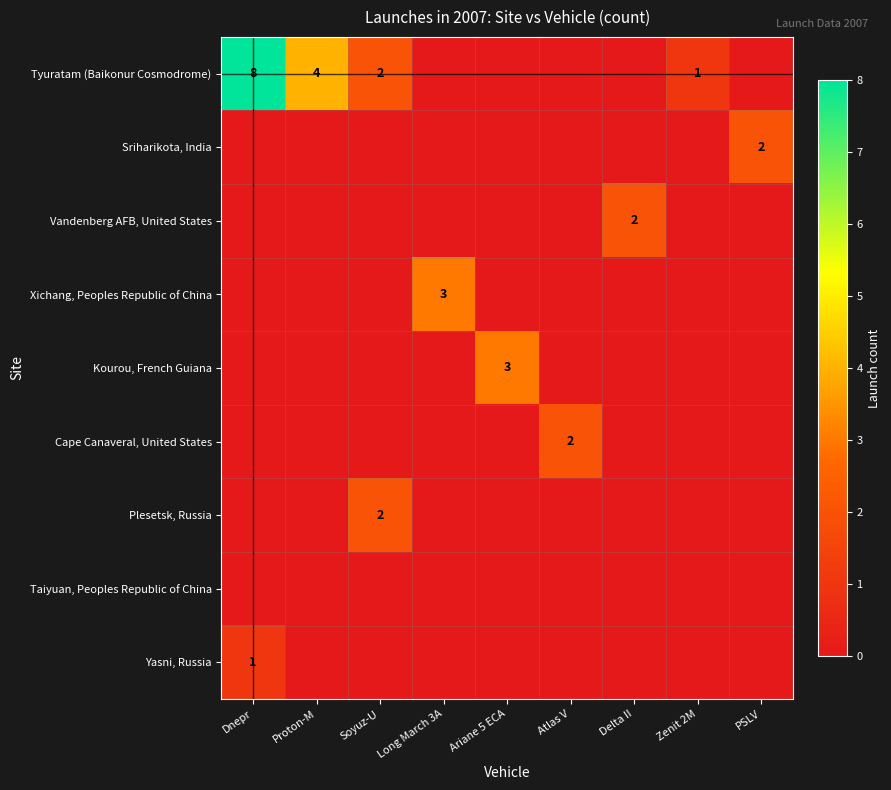

What is the total value across all series at Proton-M?

4